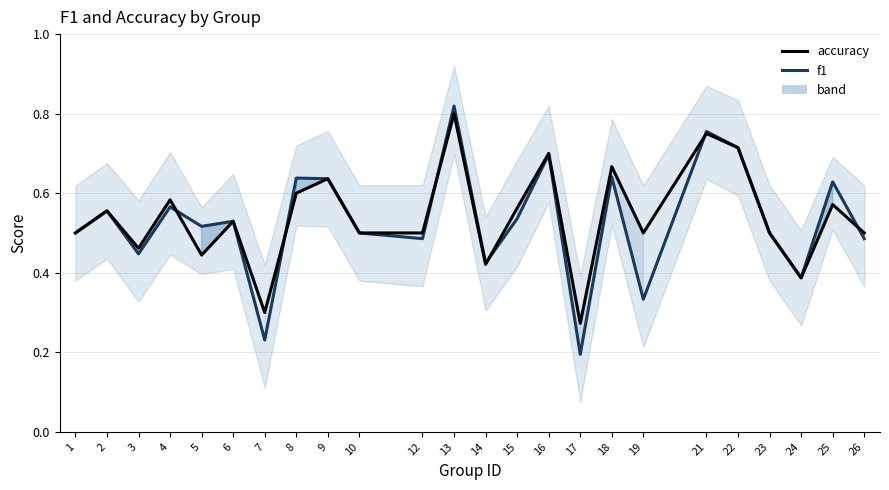

Reading left to right, list all the values displayed in this chart.

f1: 0.5	0.6	0.4	0.6	0.5	0.5	0.2	0.6	0.6	0.5	0.5	0.8	0.4	0.5	0.7	0.2	0.6	0.3	0.8	0.7	0.5	0.4	0.6	0.5
accuracy: 0.5	0.6	0.5	0.6	0.4	0.5	0.3	0.6	0.6	0.5	0.5	0.8	0.4	0.6	0.7	0.3	0.7	0.5	0.8	0.7	0.5	0.4	0.6	0.5